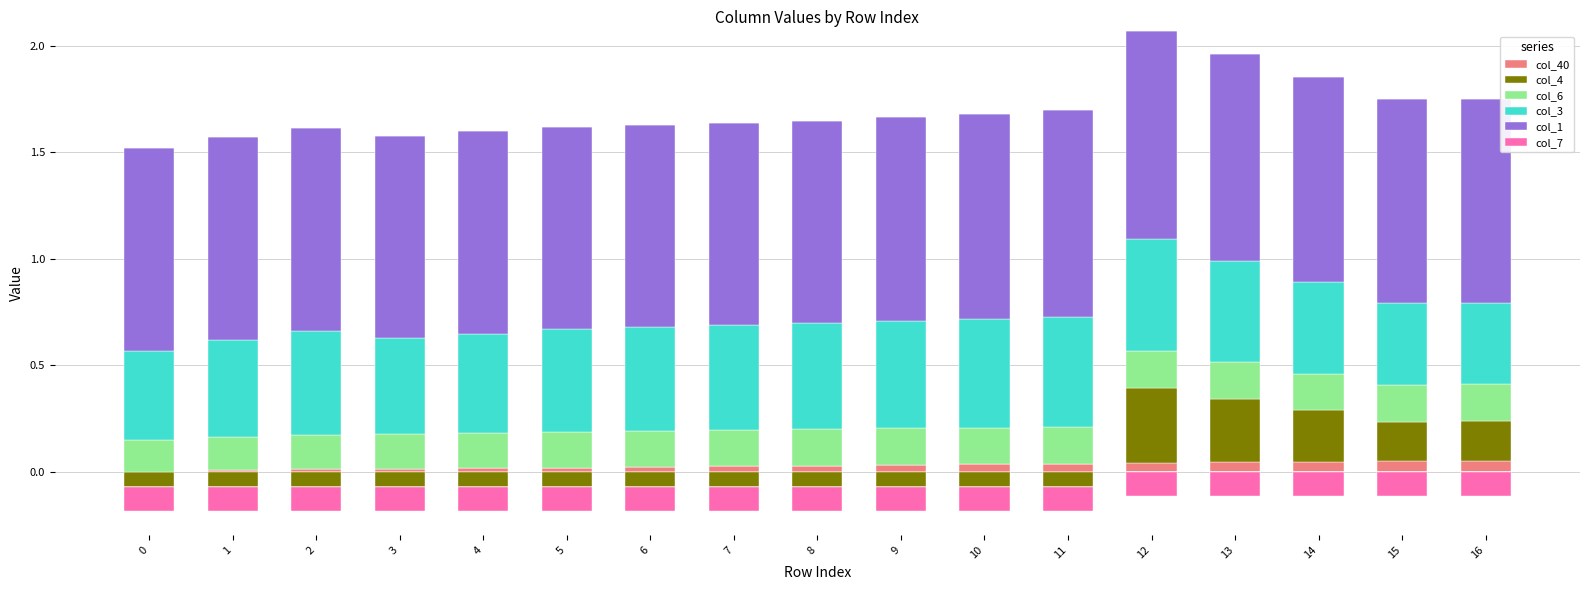

What is the spread (max minus min) of values at 7?

1.0